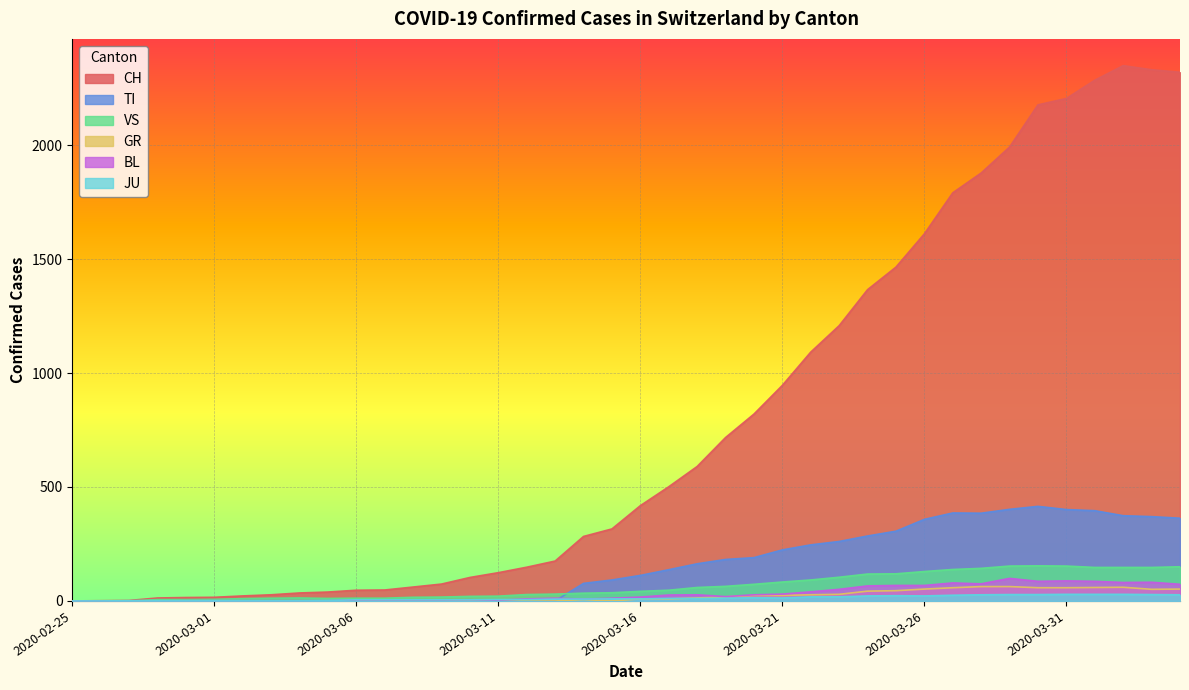

Where do JU and VS first cross each other?

2020-02-27 and 2020-02-28